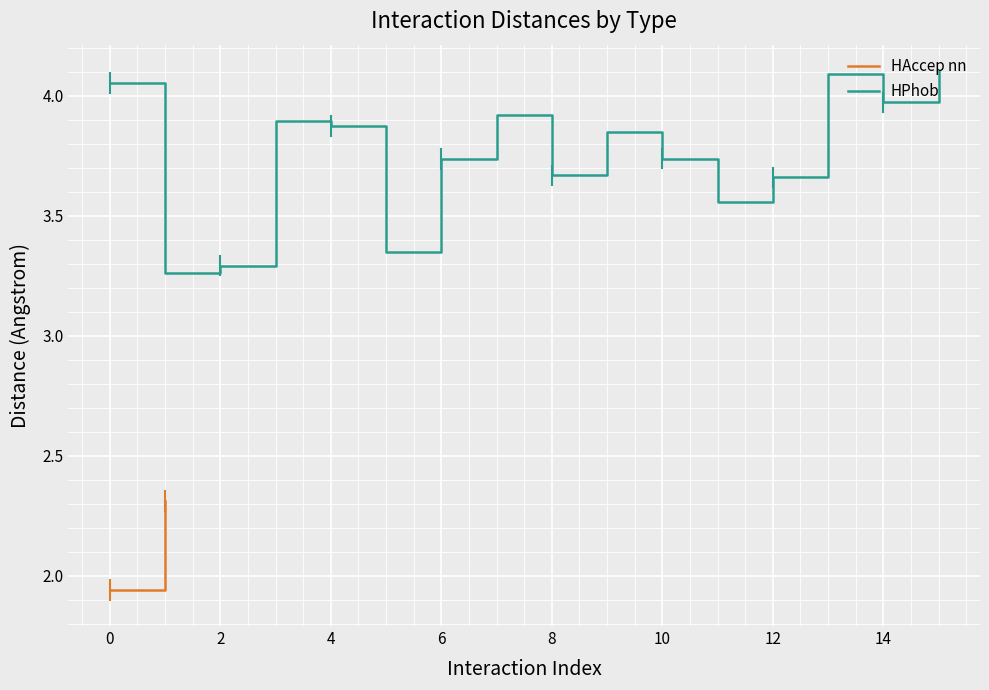

The HPhob series shows 6.0 at 10. True or false?

False